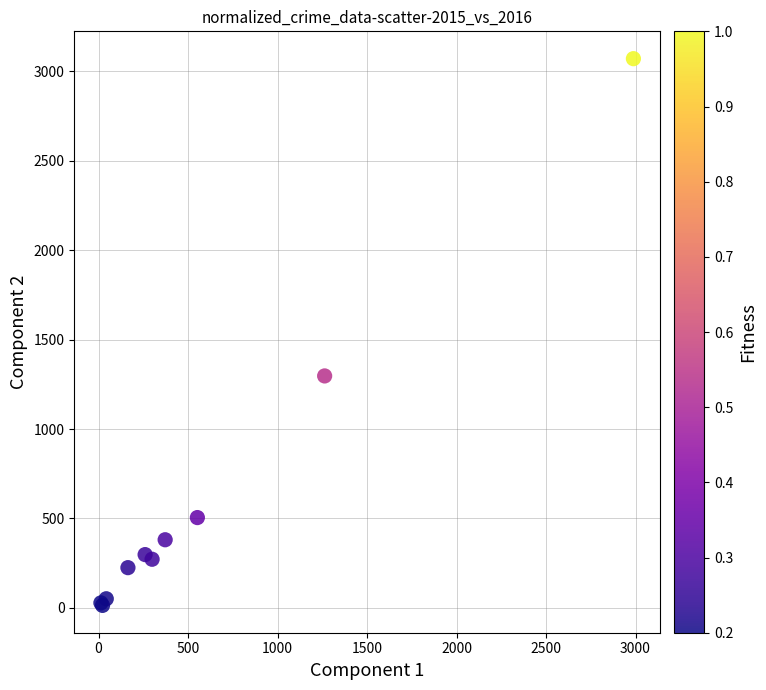

What Y value in the scatter plot is closest to 1542?

1297